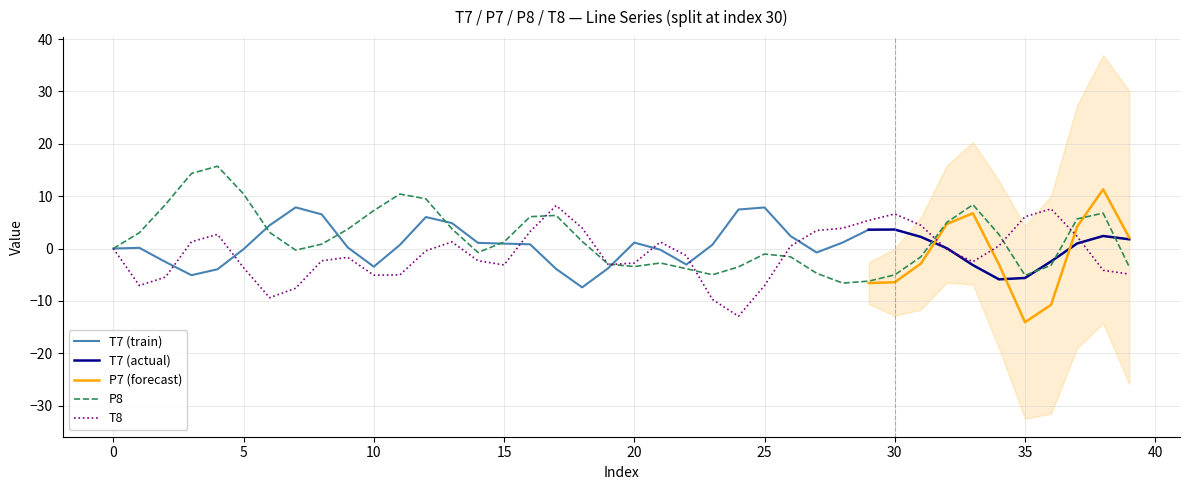

How many intersections are there between T8 and P8?

9